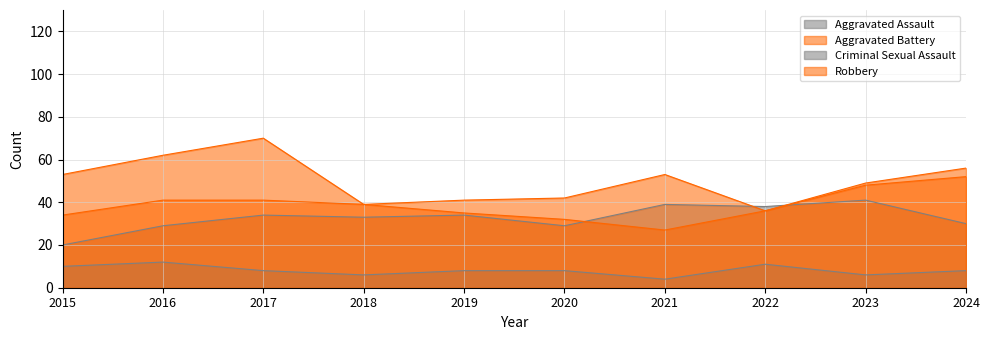

True or false: Criminal Sexual Assault and Robbery intersect in this chart.

False